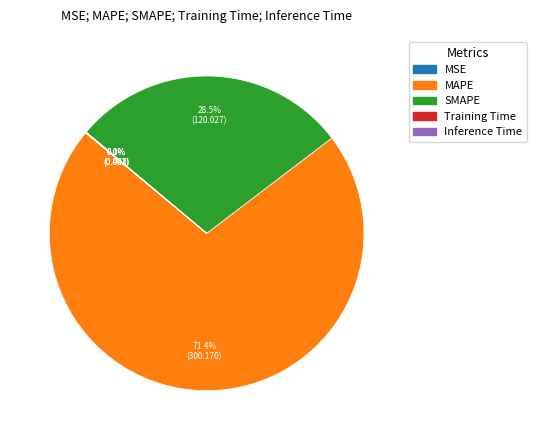

Which category has the biggest portion of the pie?

MAPE